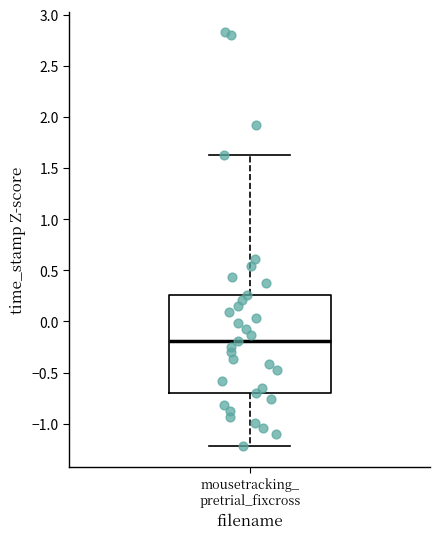

Transcribe this box plot: give where the median line is, the range the box spans, and where the two whiskers end, as read against the y-axis. The values are not printed on the chart, so give them approximately, as read against the axis.

median -0.20, box -0.70 to 0.25, whiskers -1.20 to 1.65